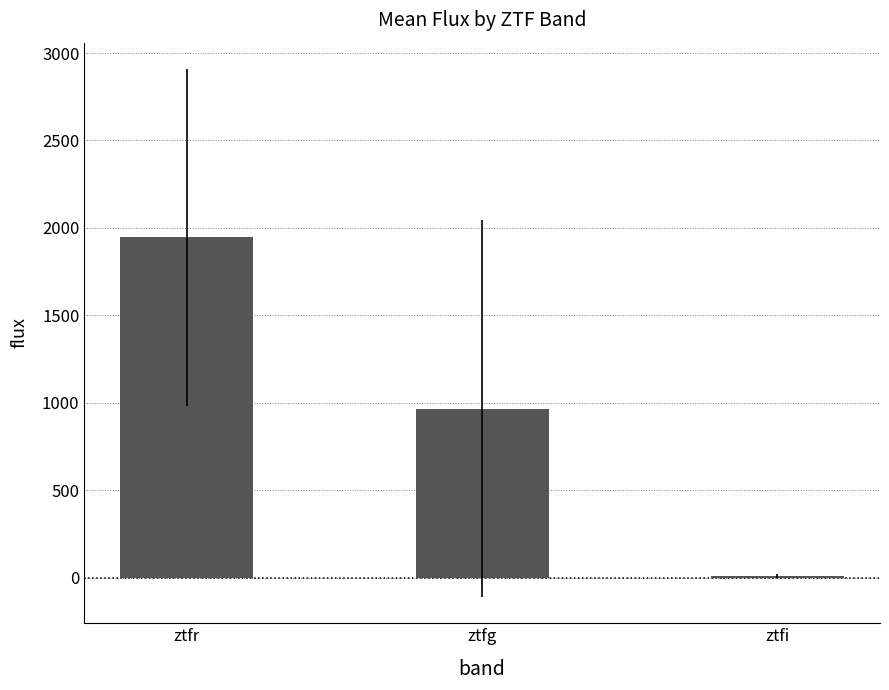

What is the sum of all values?

2921.3